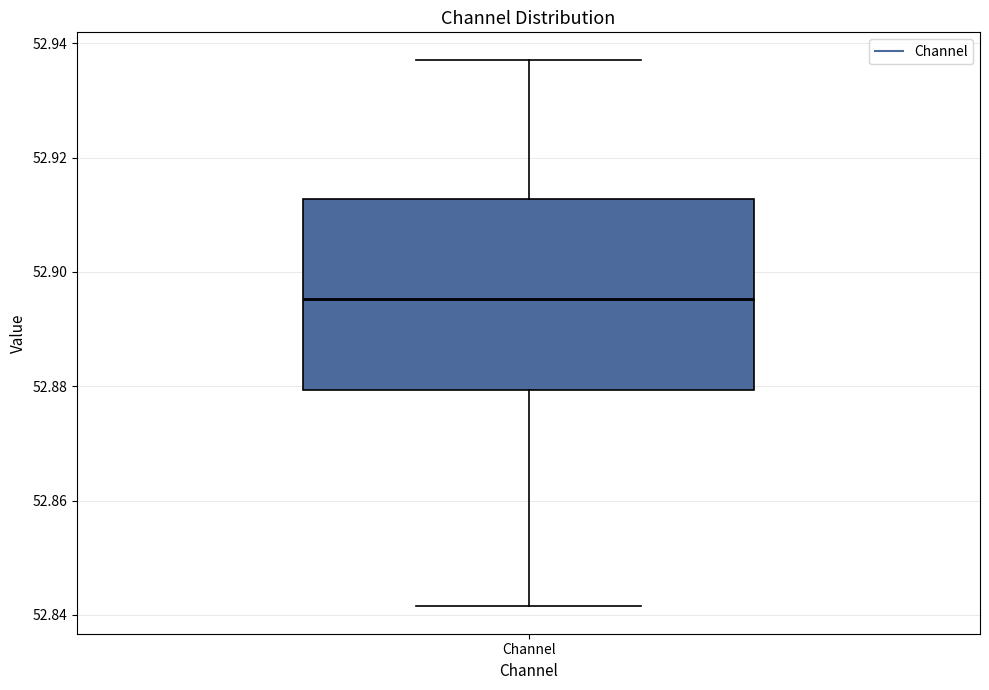

Where is the upper edge of the box for Channel on the y-axis? The values are not printed on the chart, so give them approximately, as read against the axis.

52.912